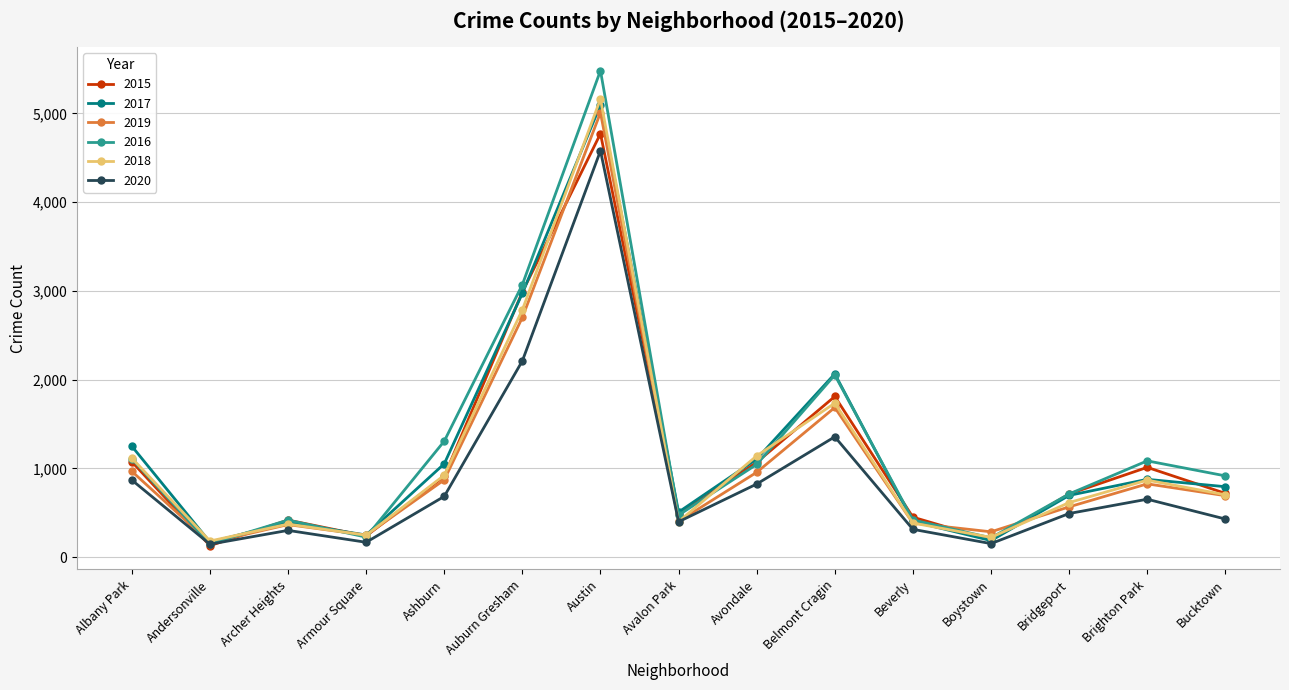

At how many categories does at least one series exceed 2245?

2